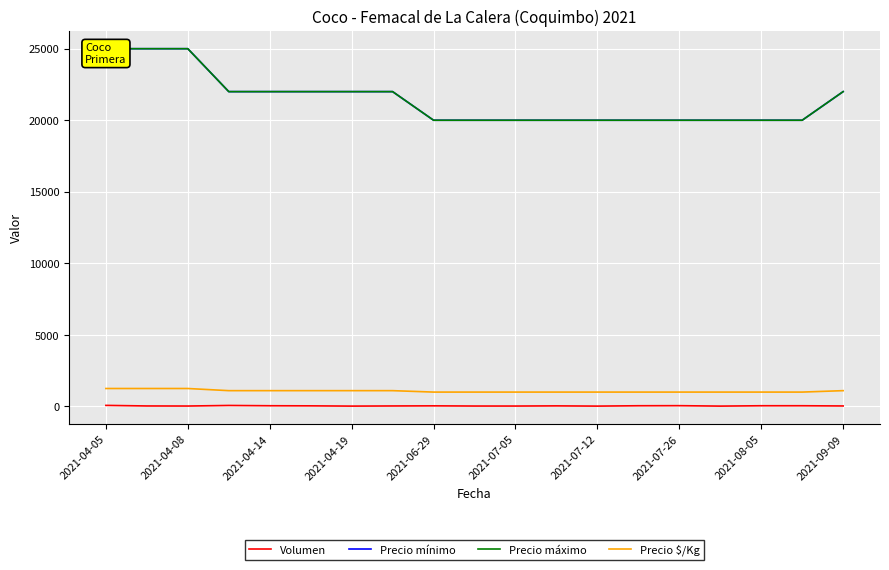

Count the number of data series in this chart.

4